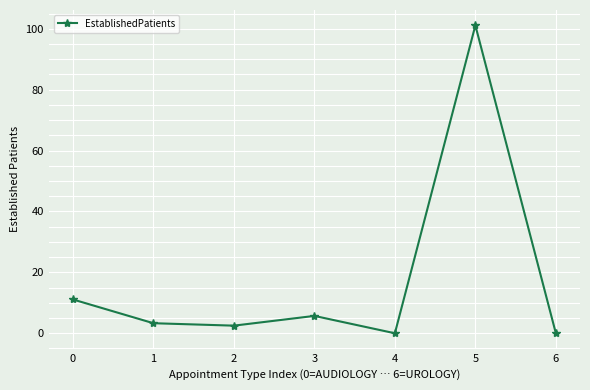

Is it true that the value at 2 is 2.5?

True